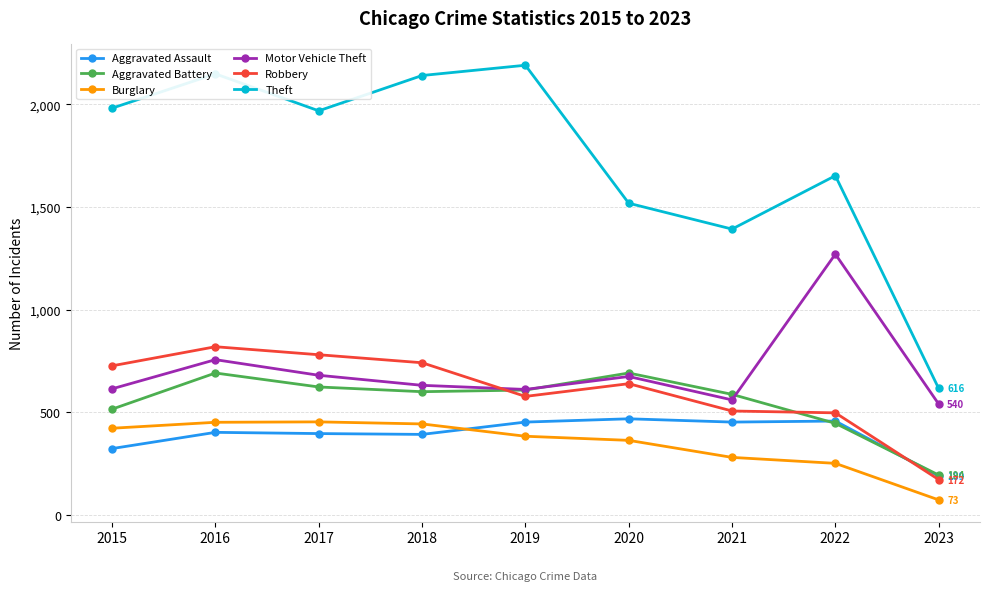

At which category is the sum across all series the highest?

2016